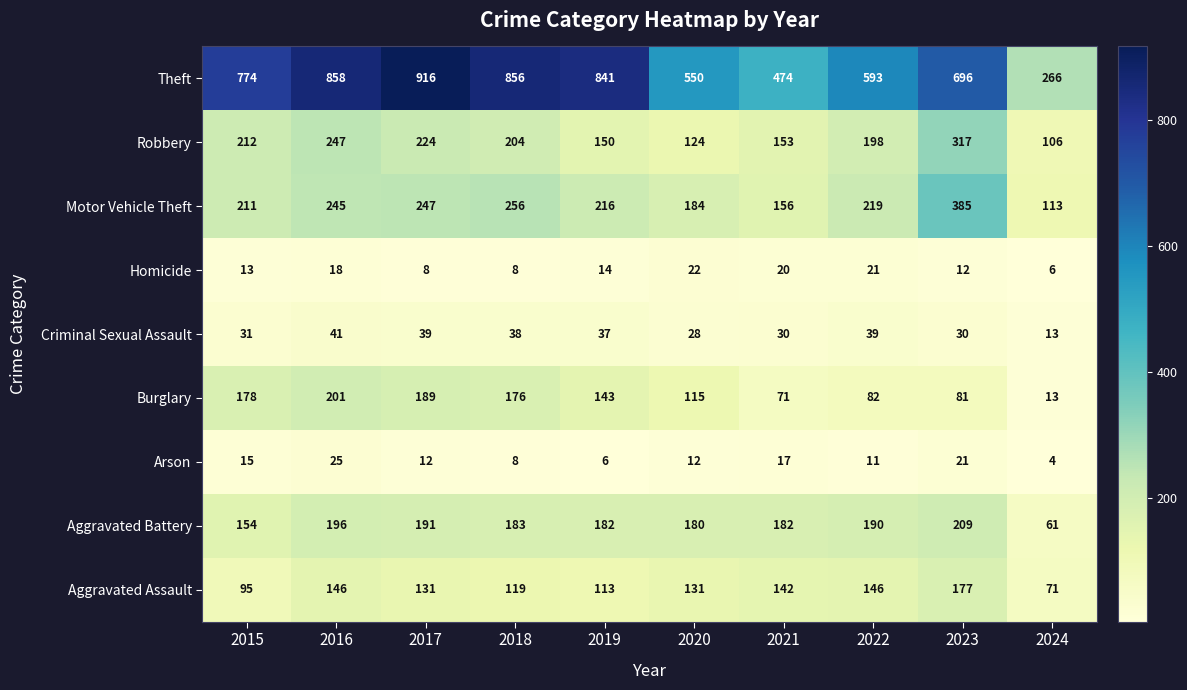

The value of Homicide at 2022 is 21. True or false?

True